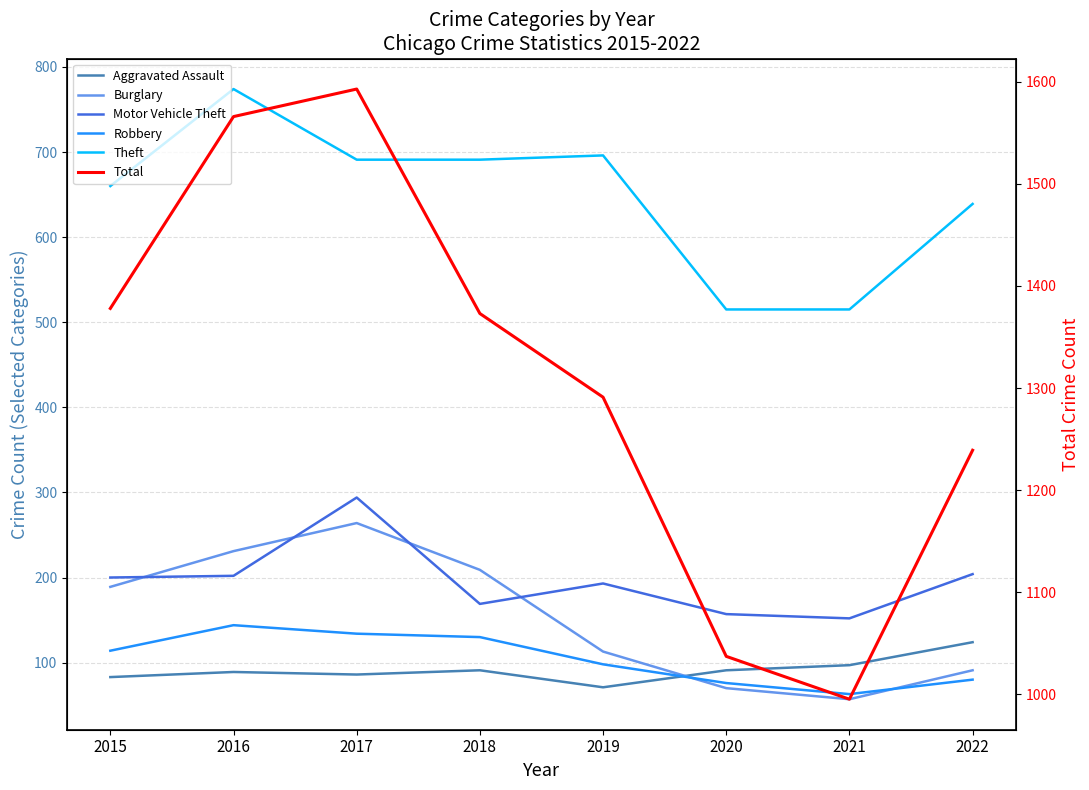

Reading left to right, transcribe all the data shown in this chart.

Aggravated Assault: 83	89	86	91	71	91	97	124
Burglary: 189	231	264	209	113	70	57	91
Motor Vehicle Theft: 200	202	294	169	193	157	152	204
Robbery: 114	144	134	130	98	76	63	80
Theft: 660	774	691	691	696	515	515	639
Total: 1378	1566	1593	1373	1291	1037	995	1239